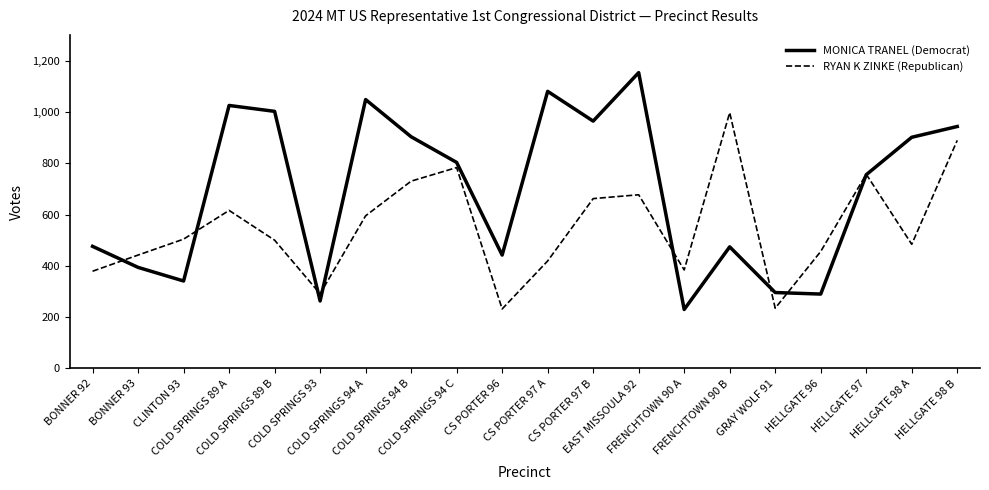

What is the total value across all series at GRAY WOLF 91?

531